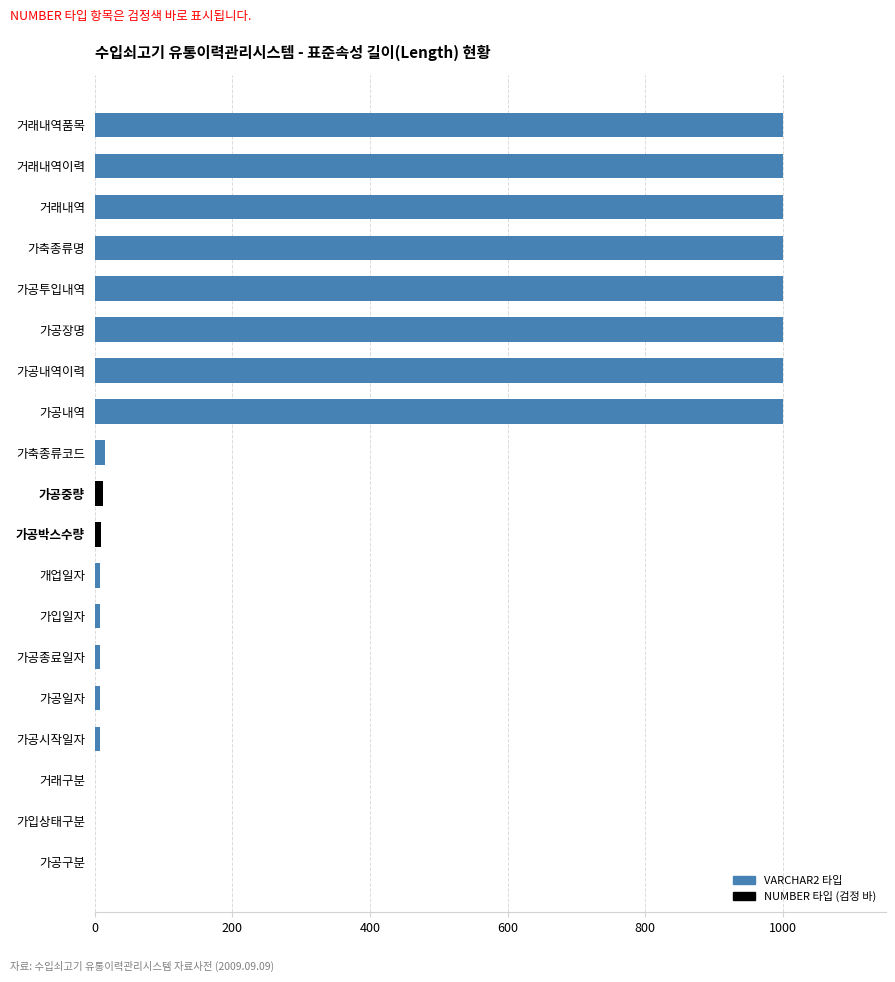

What is the greatest value displayed?

1000